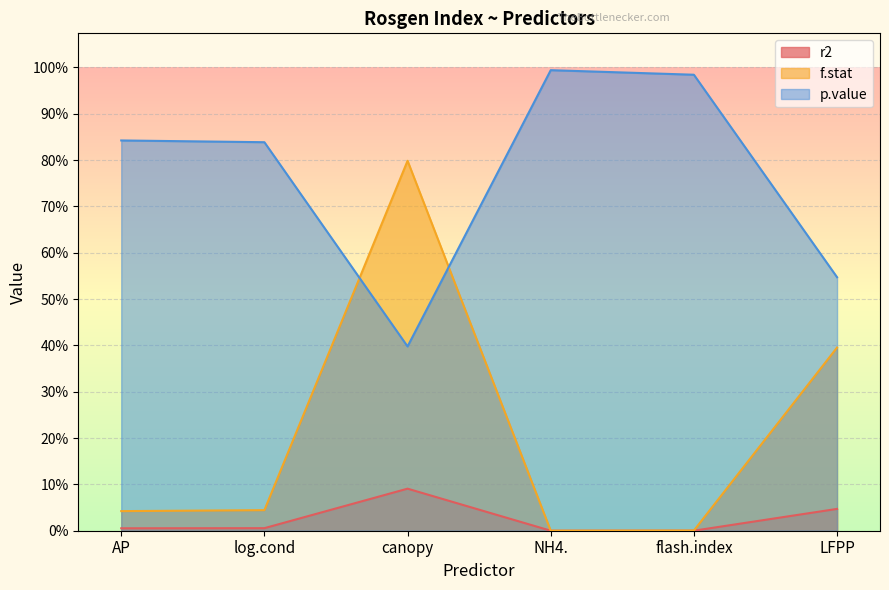

What is the label of the 1st point from the left?

AP